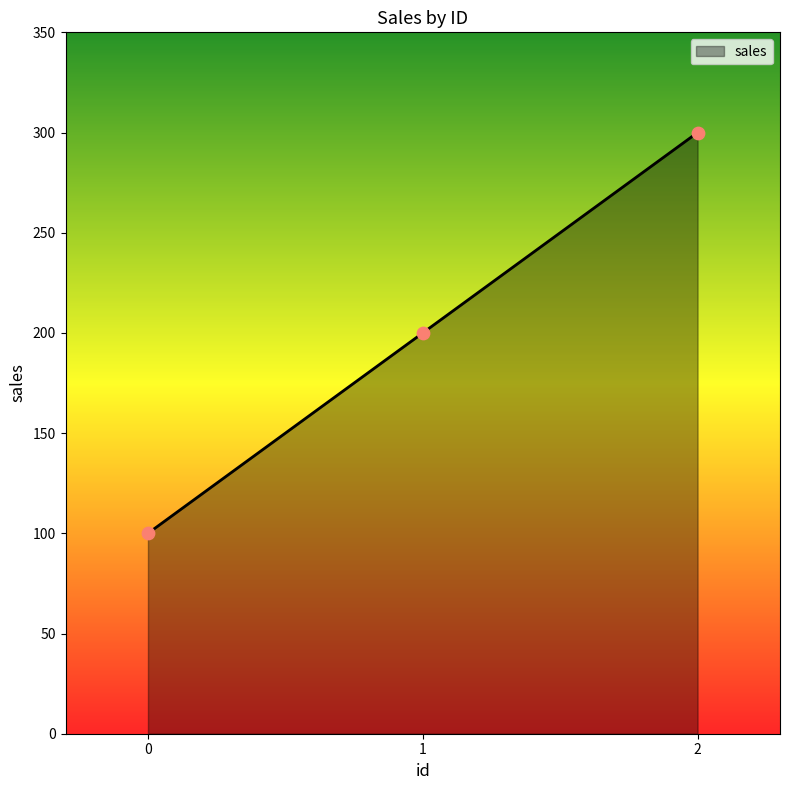

What is the ratio of the value at 2 to the value at 0?

3.0